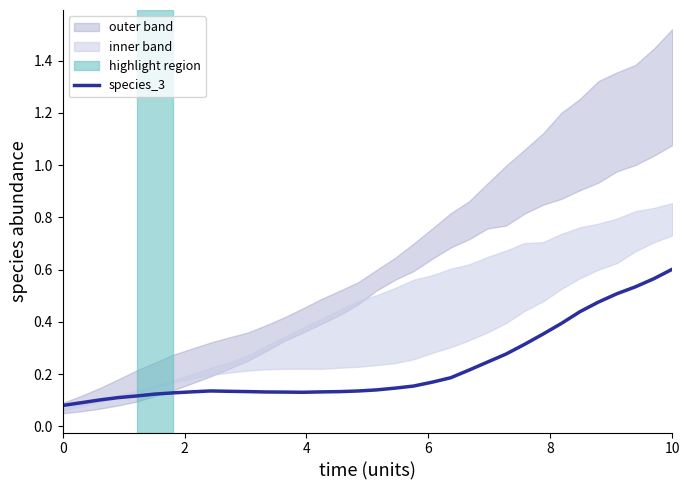

What is the minimum value shown in the chart?

0.1